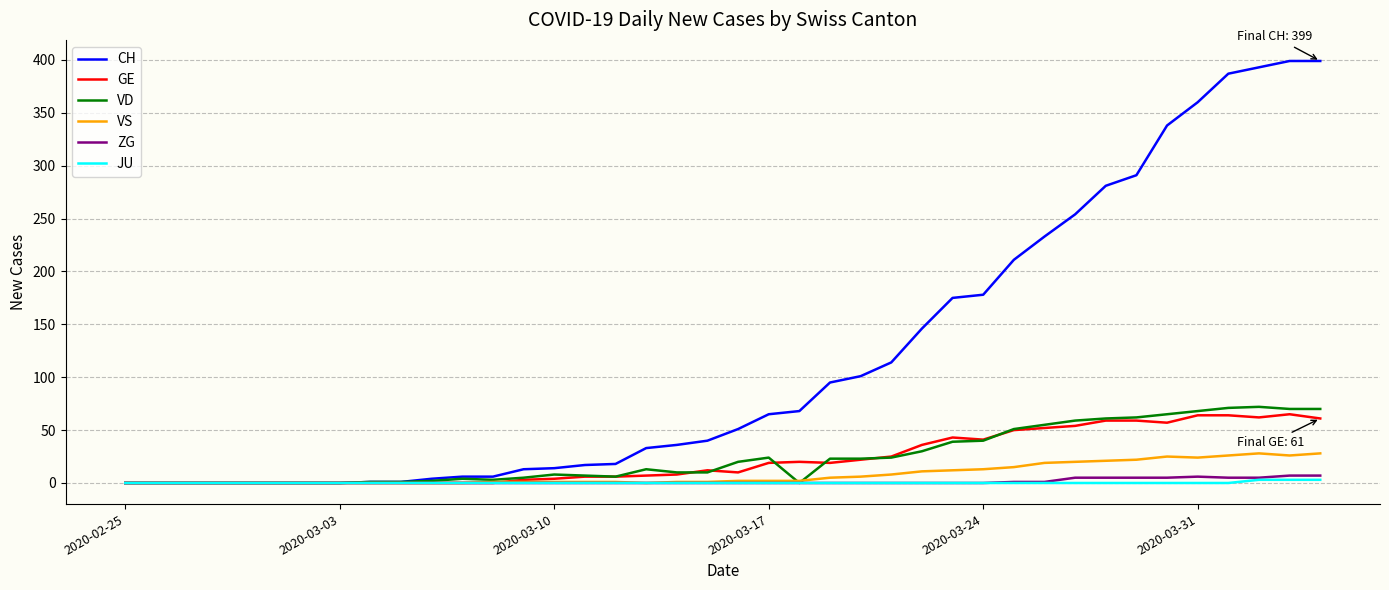

Which series has the largest range (max minus min)?

CH